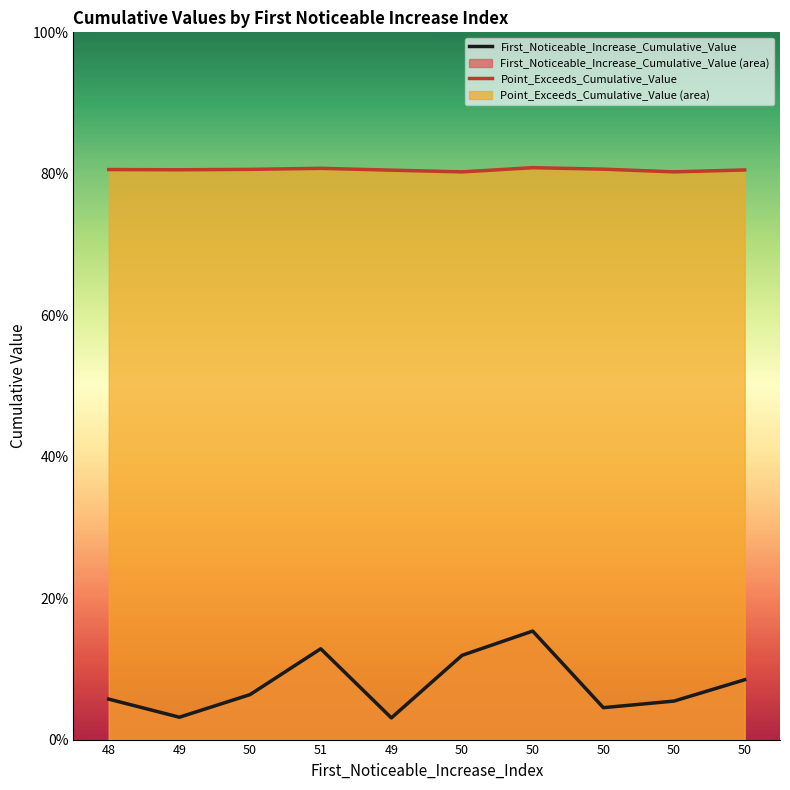

What is the label of the 8th point from the left?

50